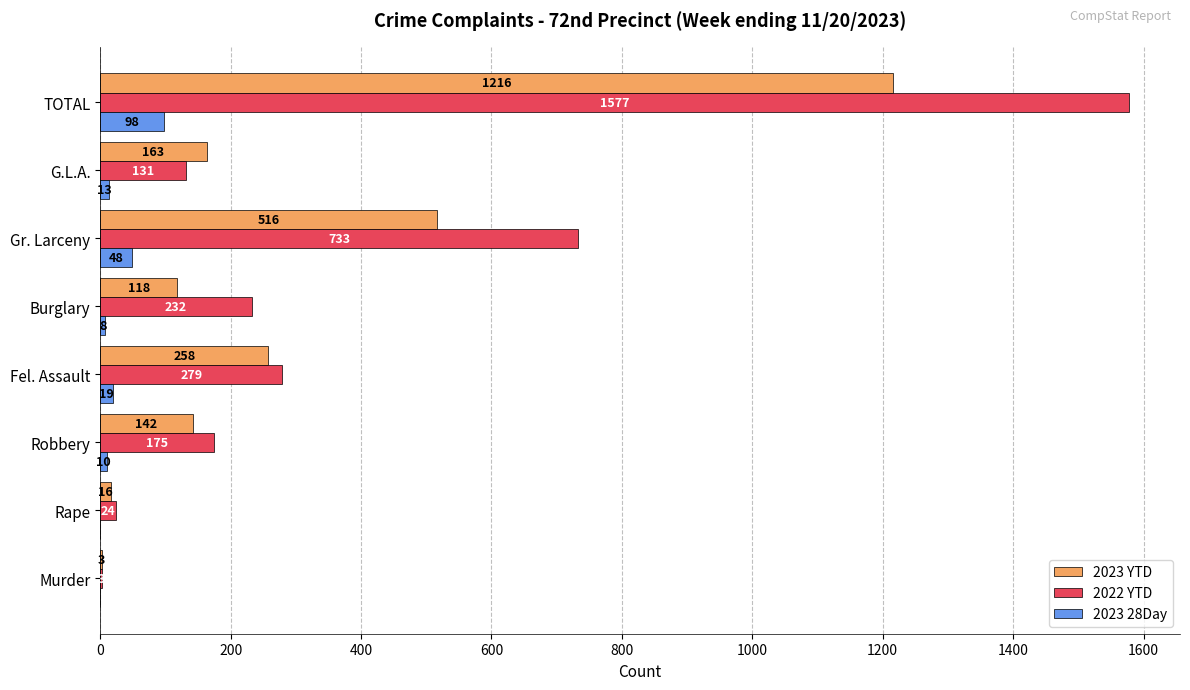

At which label is 2023 YTD closest to 609?

Gr. Larceny